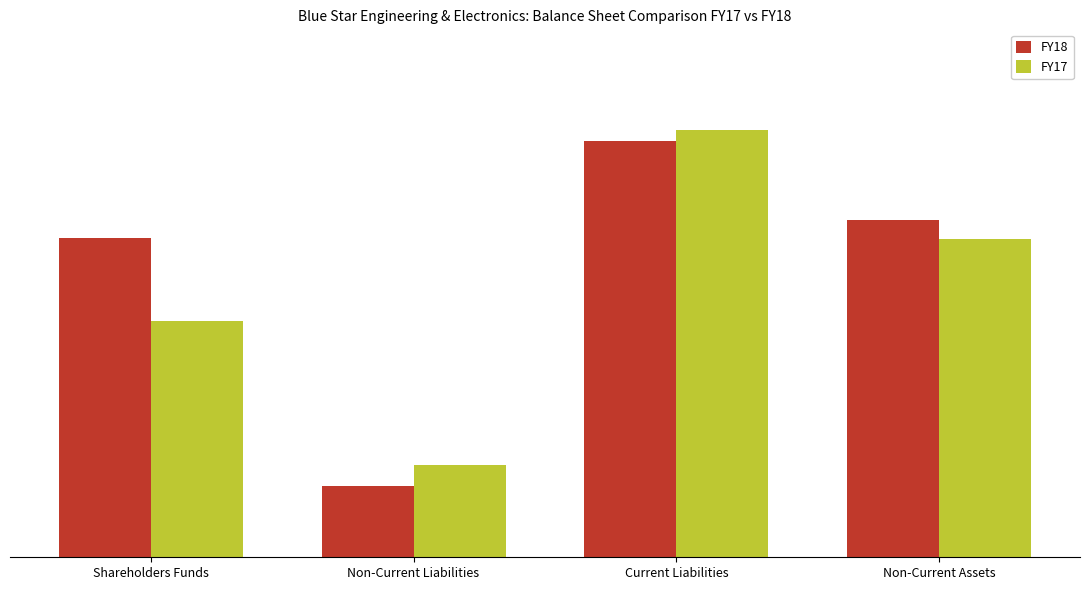

What are all the series names shown in the legend?

FY18, FY17